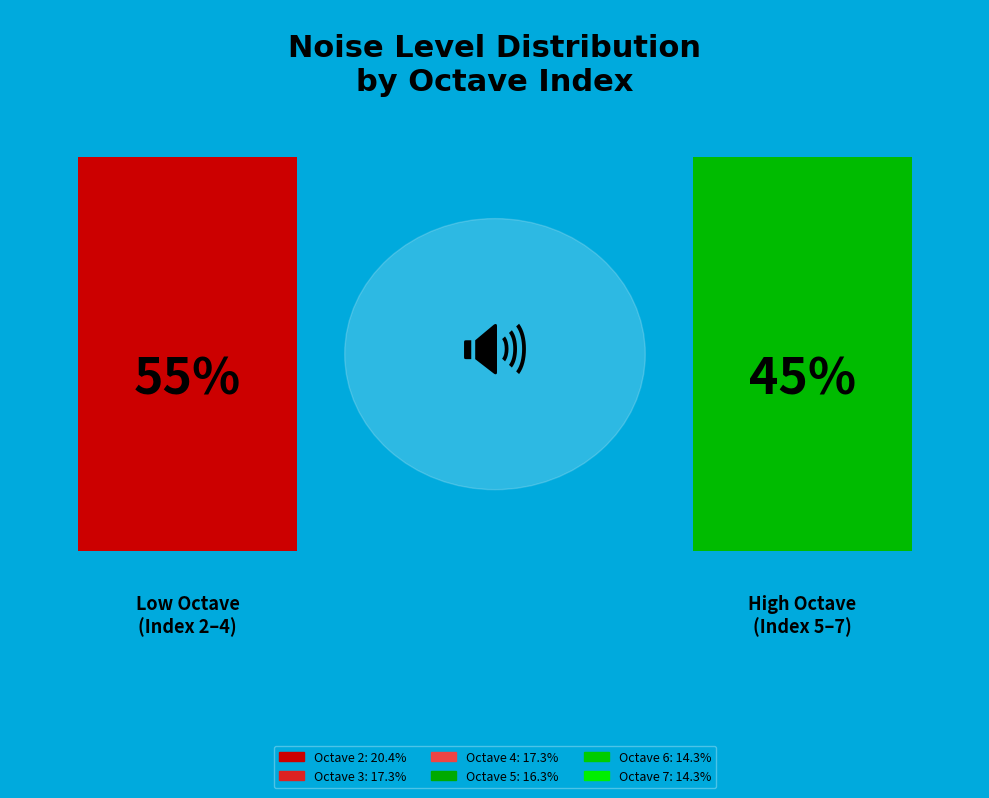

Is it true that 3 is 30% of the pie?

False